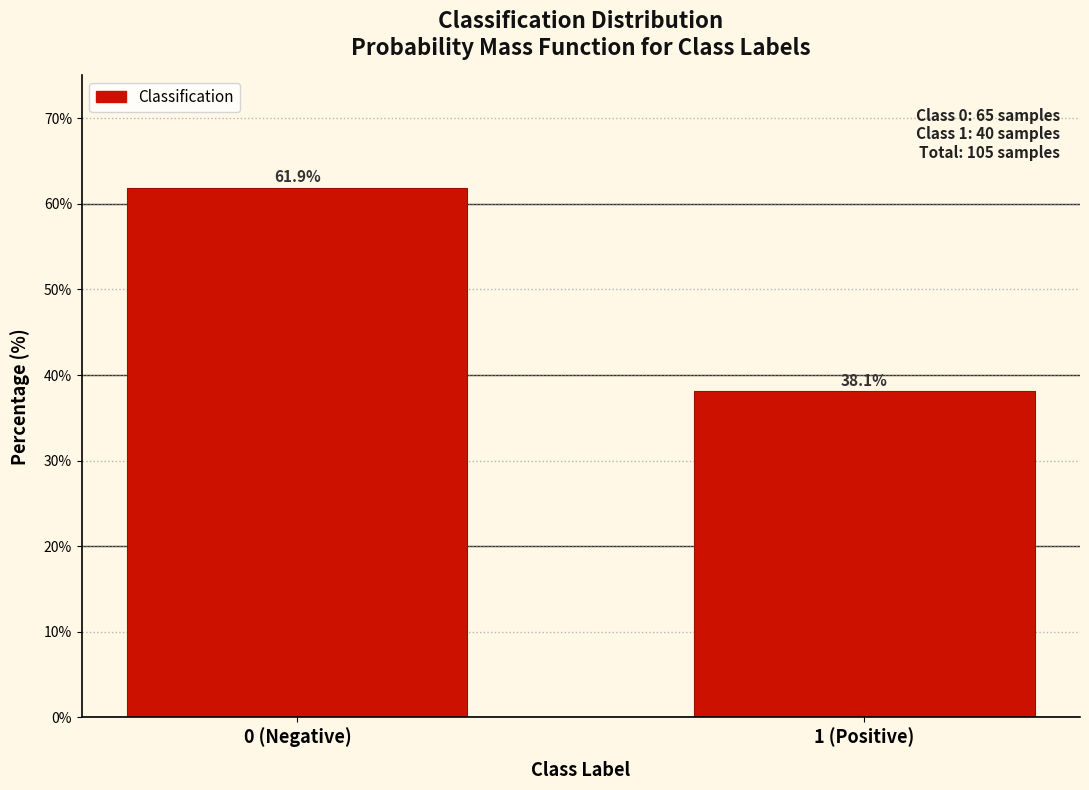

Reading left to right, list all the values displayed in this chart.

61.9	38.1